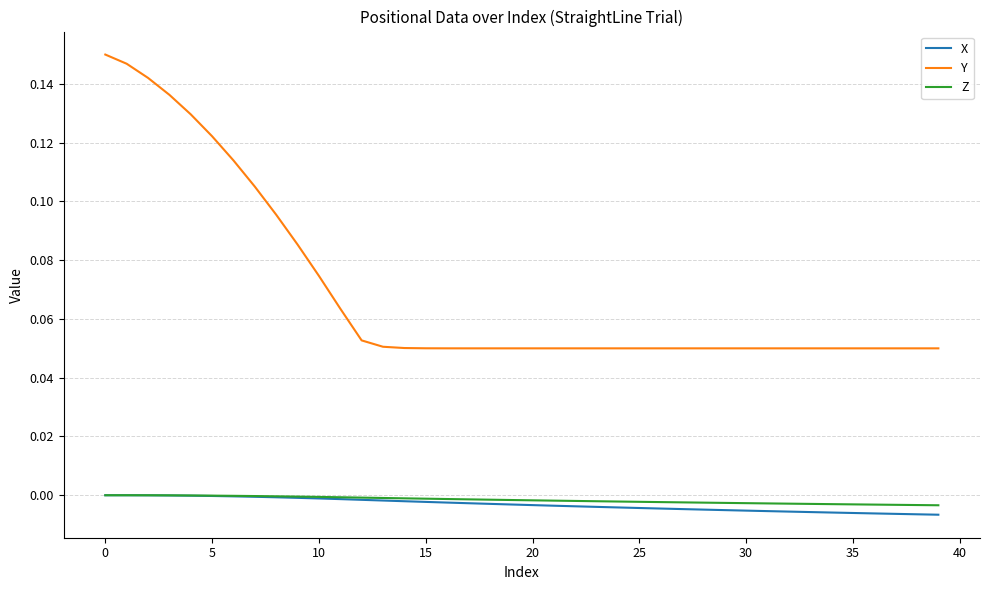

Which series has the widest spread of values?

Y